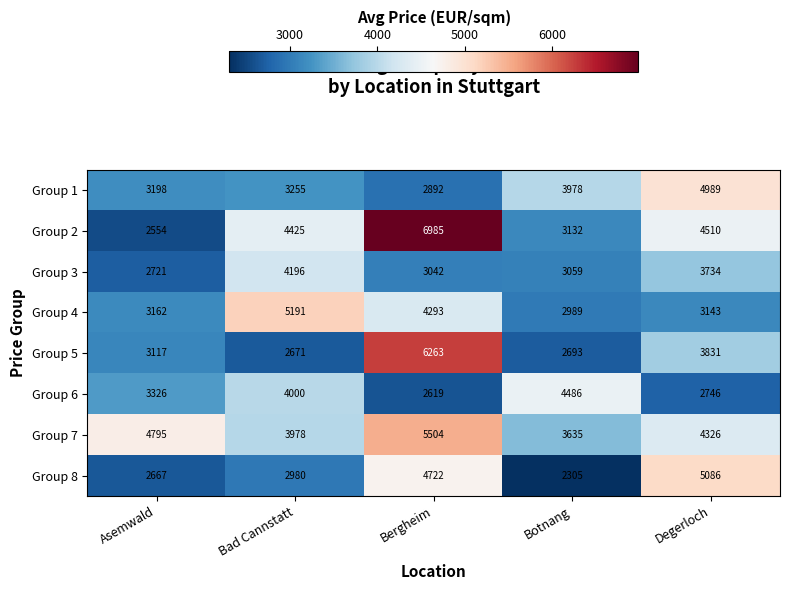

Which series has the widest spread of values?

Group 2